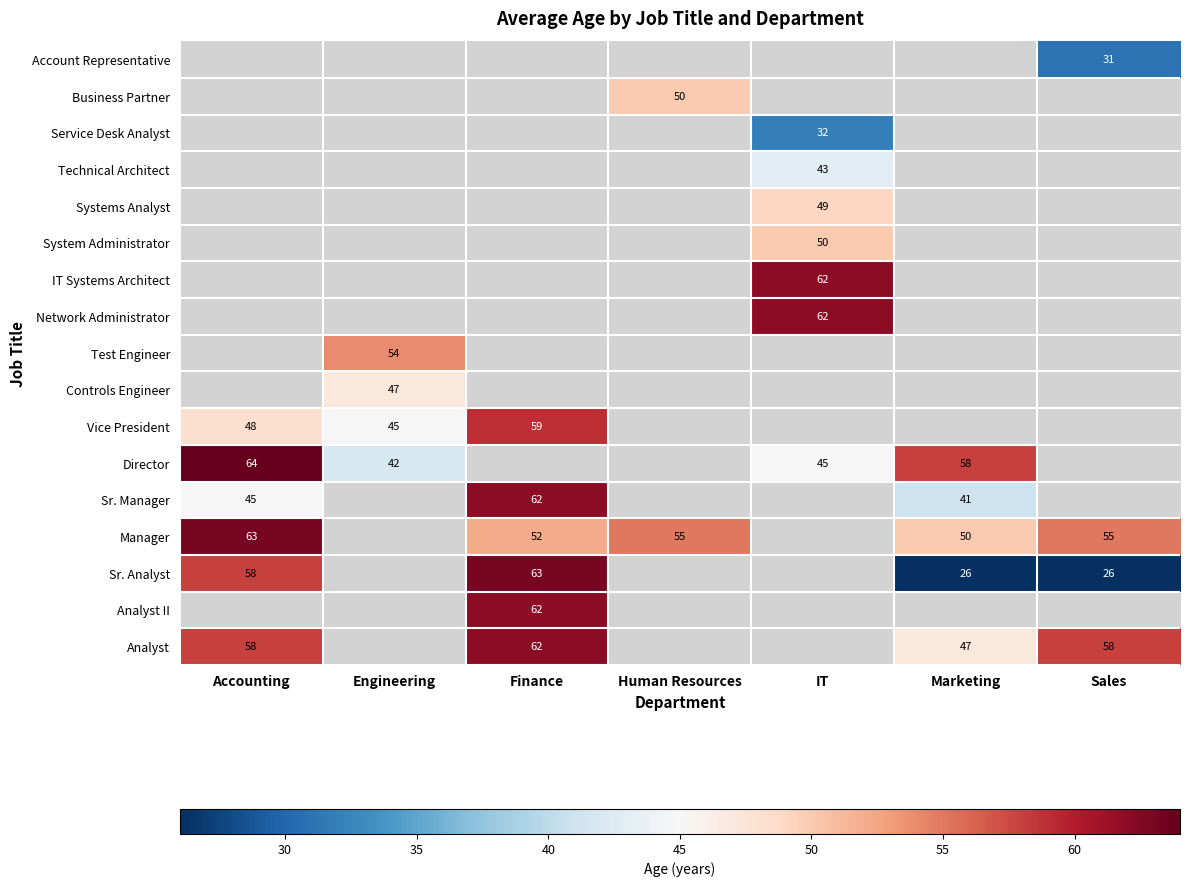

The value of Sr. Manager at Finance is 62. True or false?

True